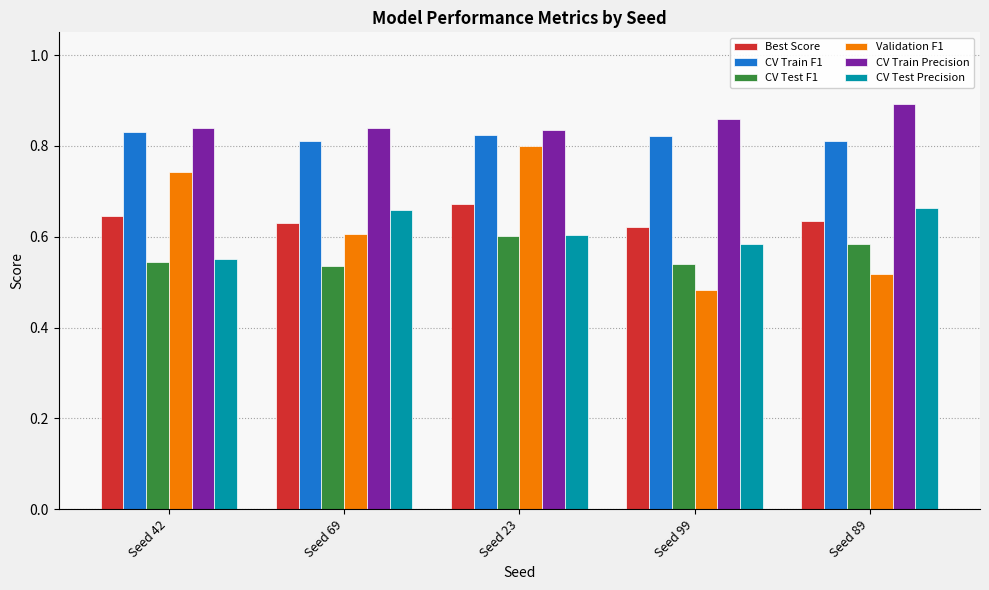

Which series changed the most between Seed 42 and Seed 99?

Validation F1